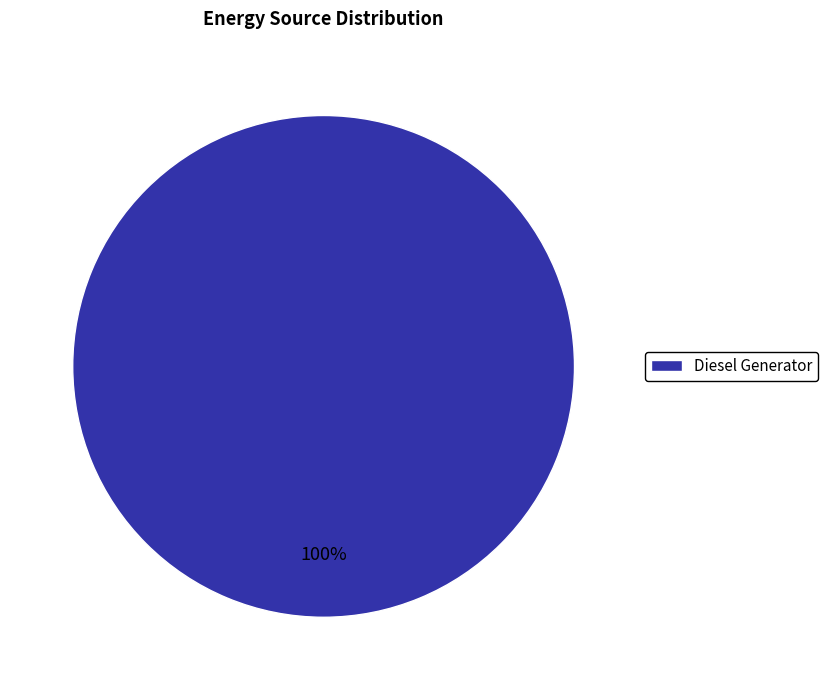

Rank the categories by value from highest to lowest.

Diesel Generator